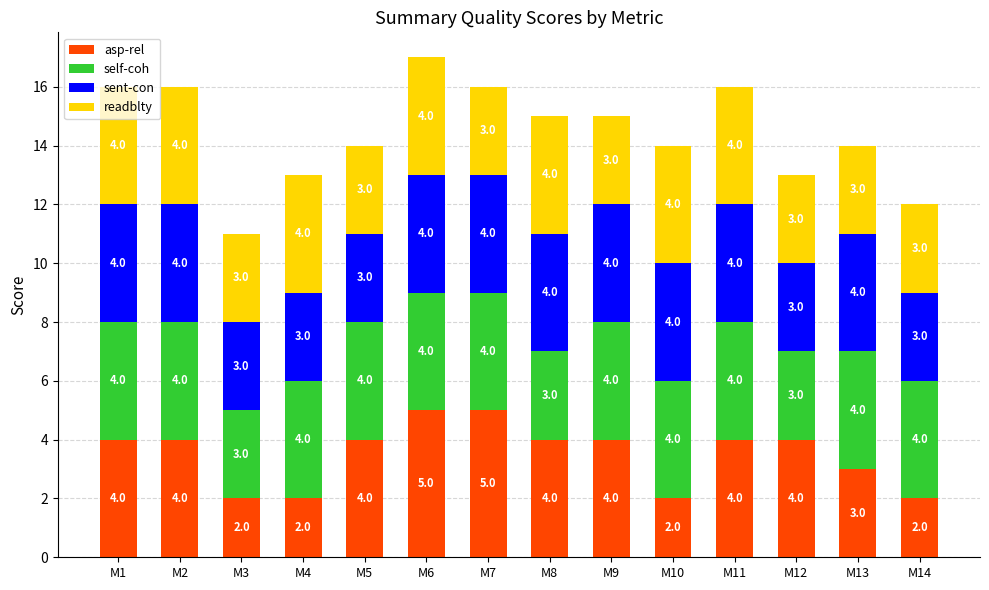

At which label is asp-rel closest to 3?

M13